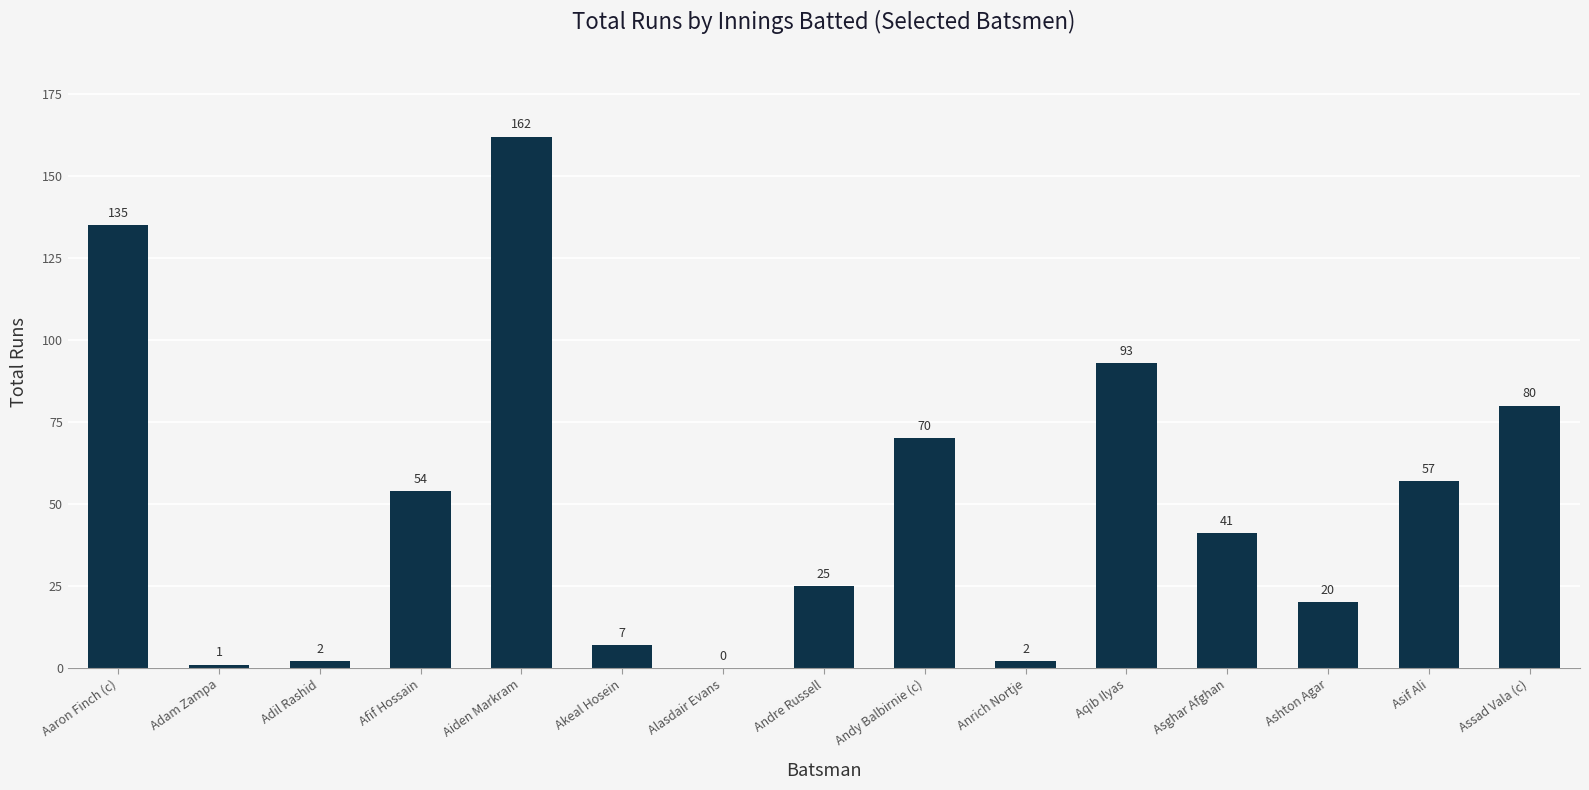

At which category does the chart reach its peak across all series?

Aiden Markram